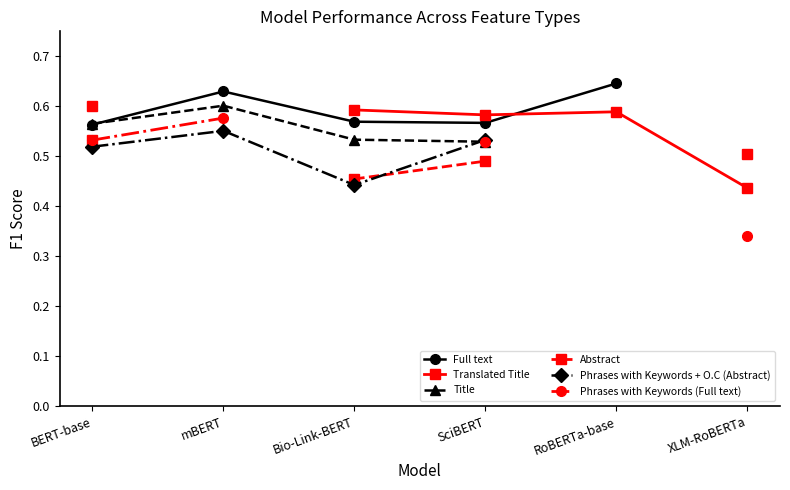

What is the difference between the maximum and minimum values in the Abstract series?

0.1